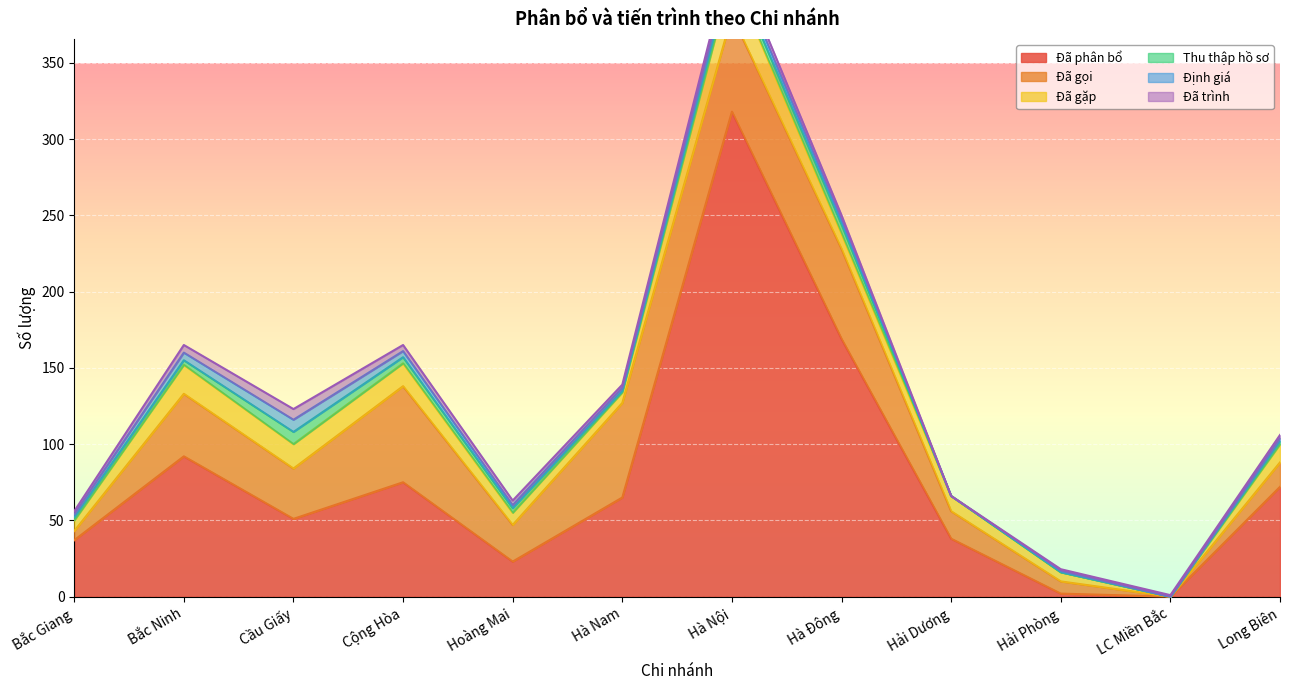

In Đã gặp, how many points are lower than both neighbors (excluding endpoints)?

2